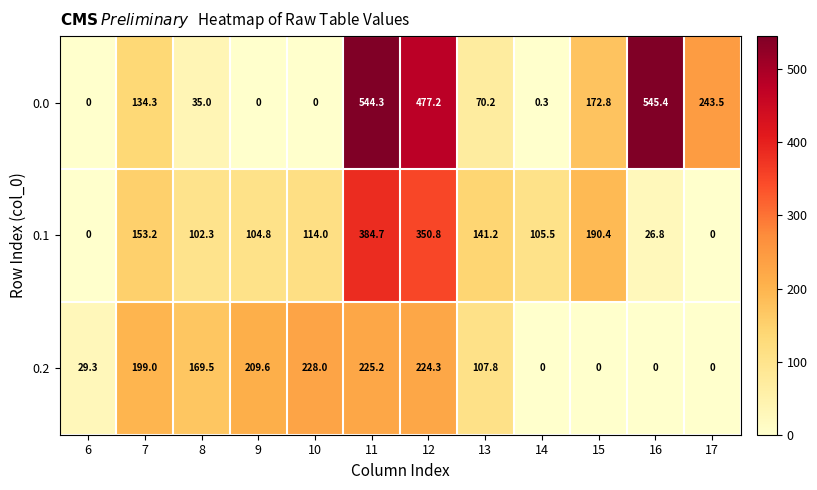

Count the number of data series in this chart.

3